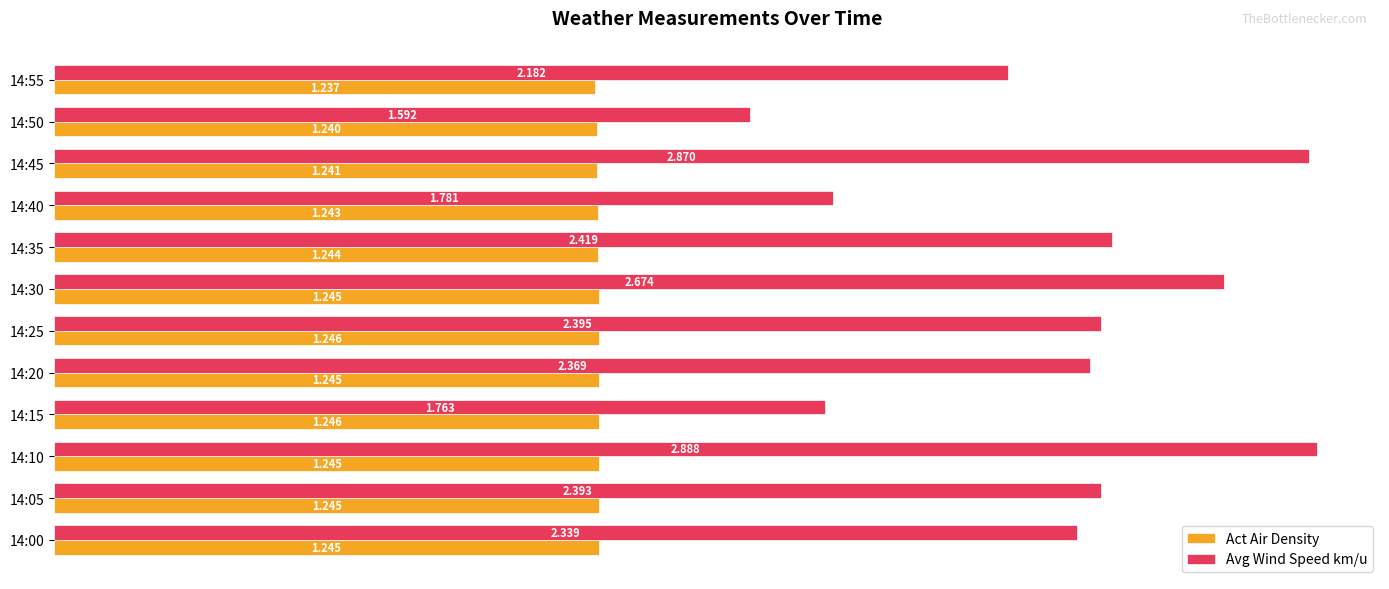

Rank the series by their average value, from lowest to highest.

Act Air Density, Avg Wind Speed km/u